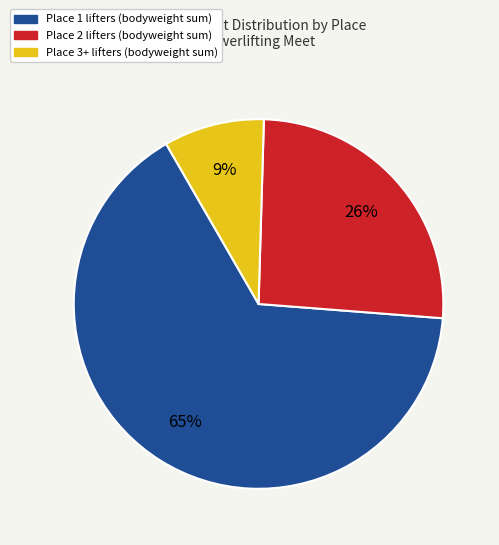

Is there a majority slice in this chart?

Yes